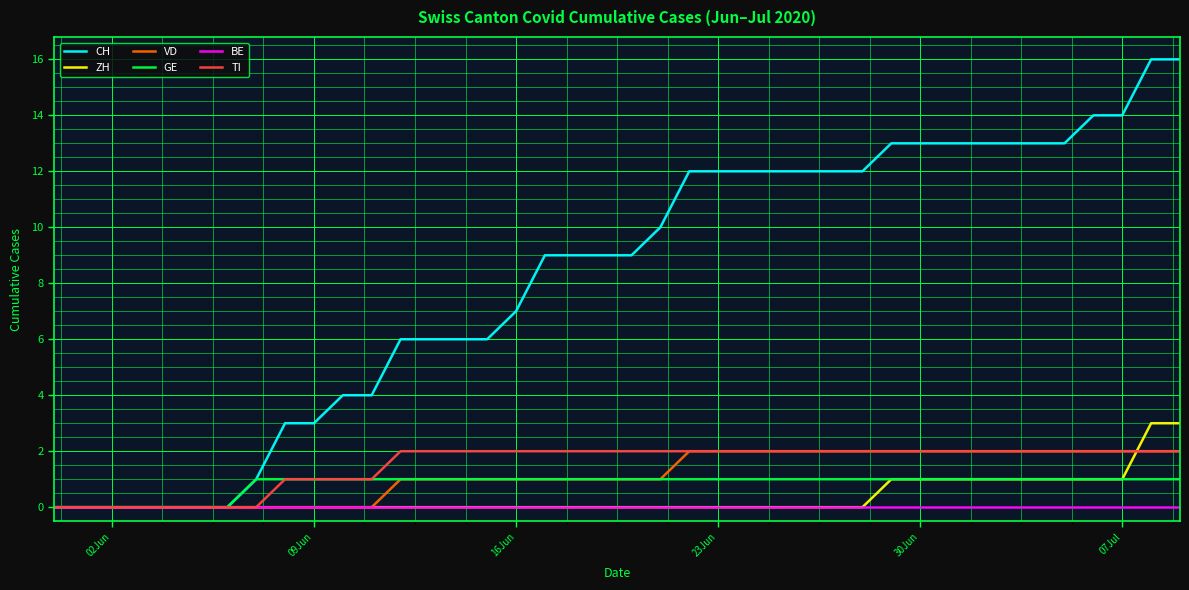

How many series are shown in this chart?

6